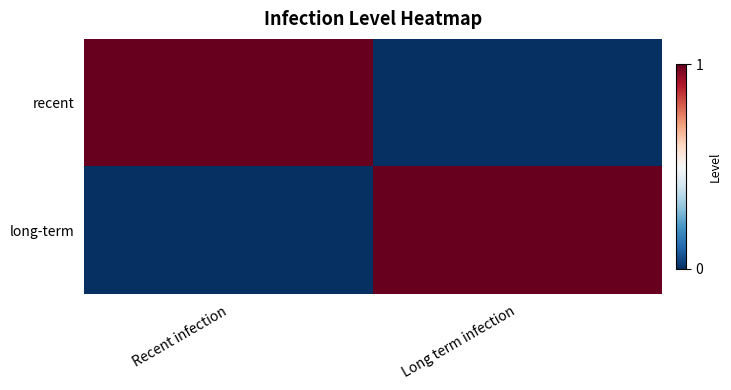

Which series changed the most between Recent infection and Long term infection?

recent